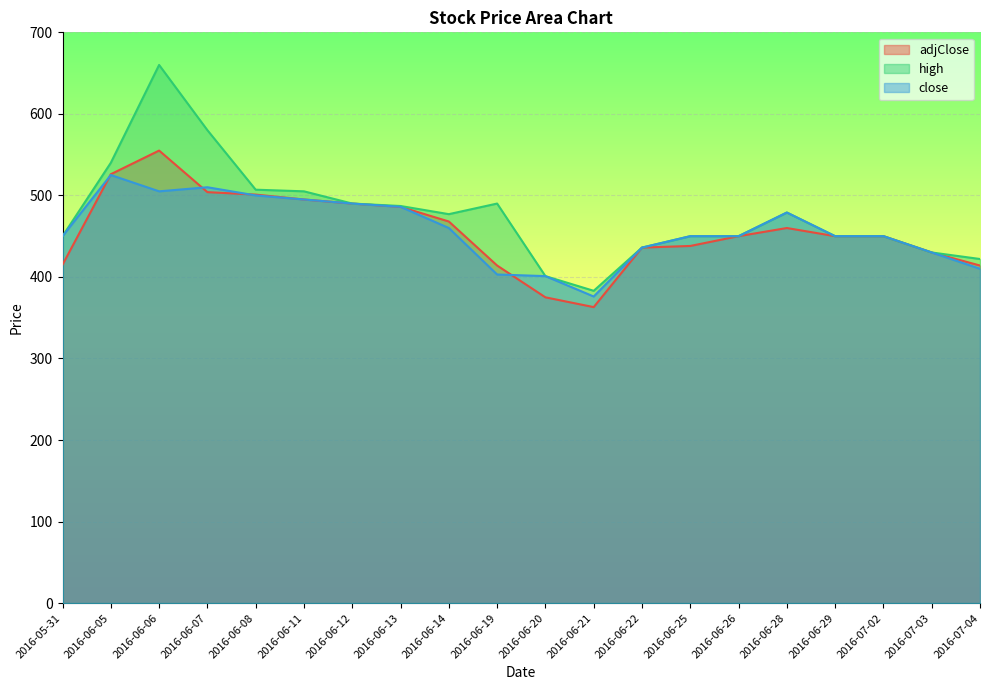

How many values in the adjClose series are below 450?

8